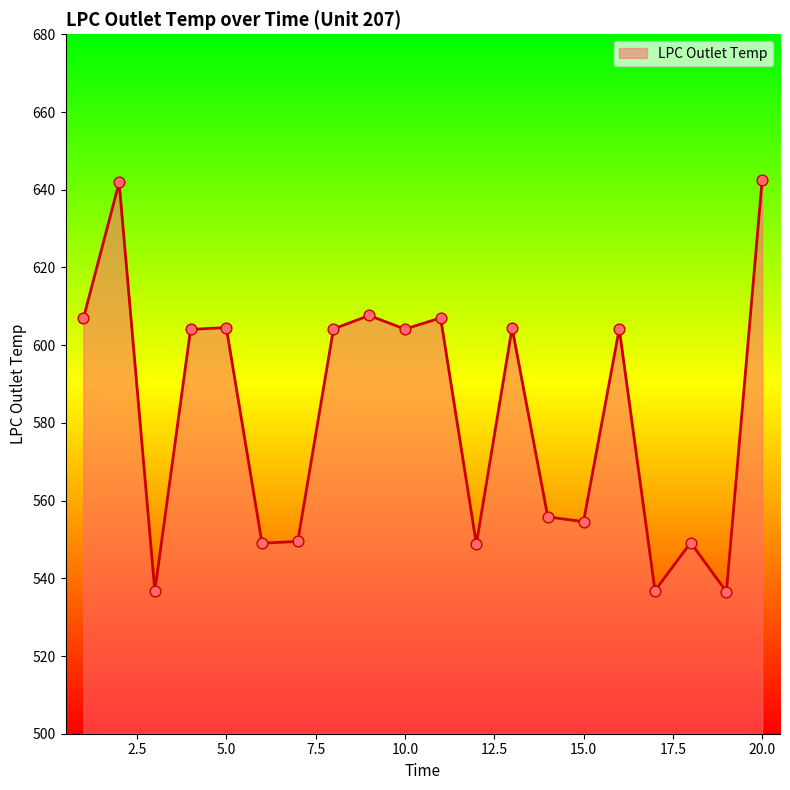

What is the smallest value displayed?

536.5